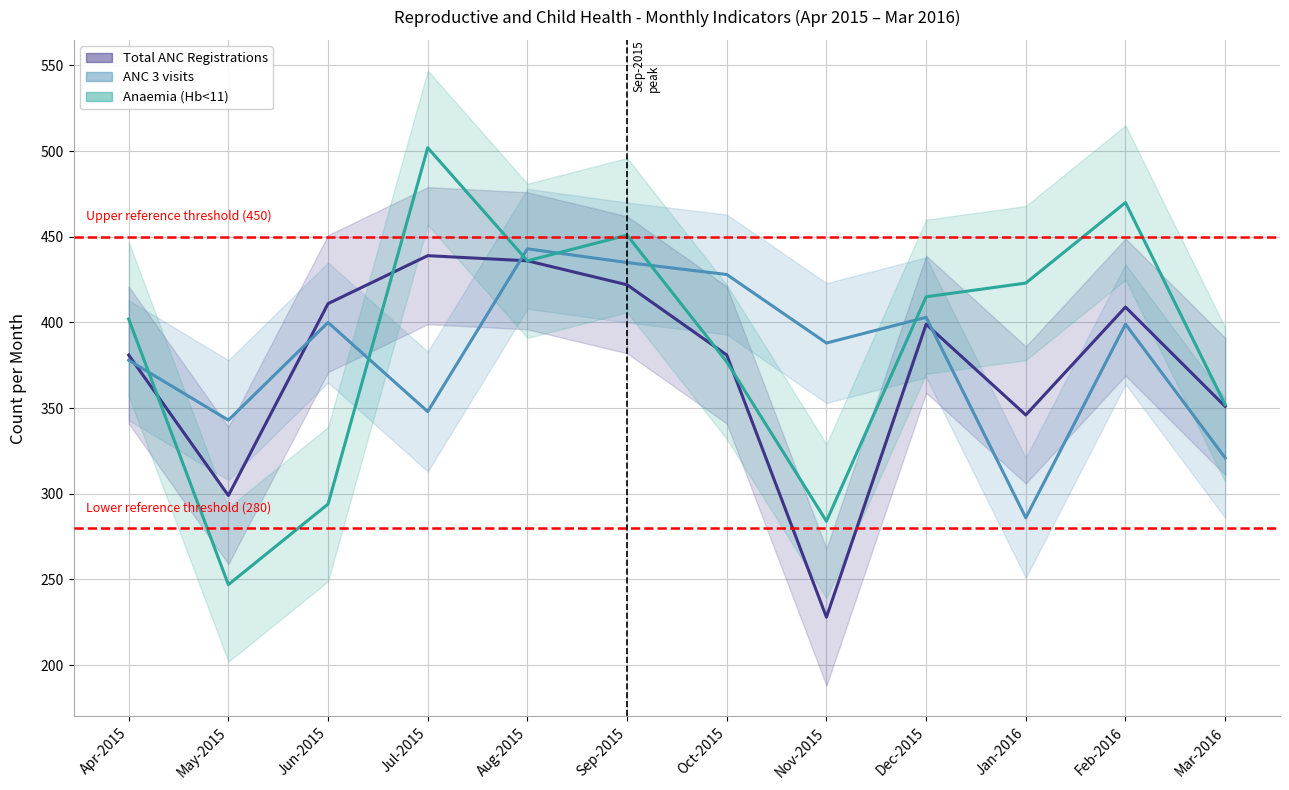

Is it true that Total ANC Registrations equals 299 at May-2015?

True